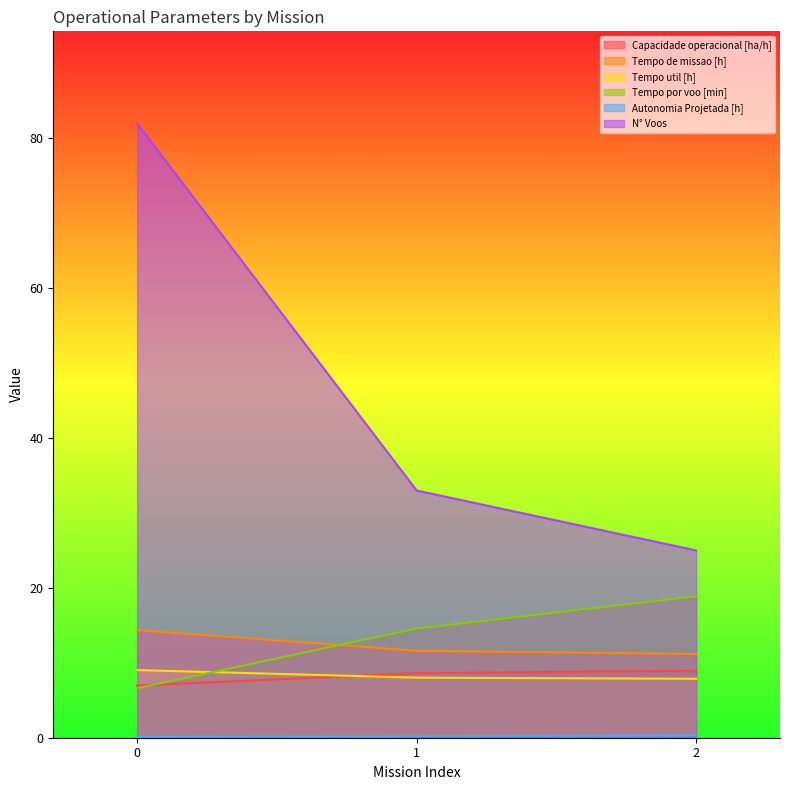

What is the greatest value displayed?

82.0